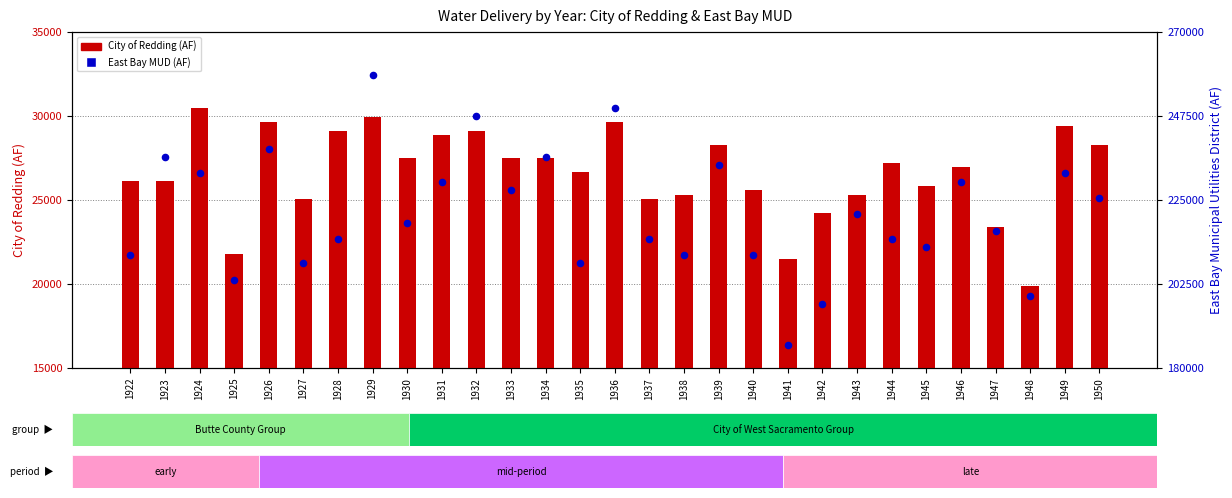

Which series reaches the maximum Y coordinate?

East Bay MUD (AF)